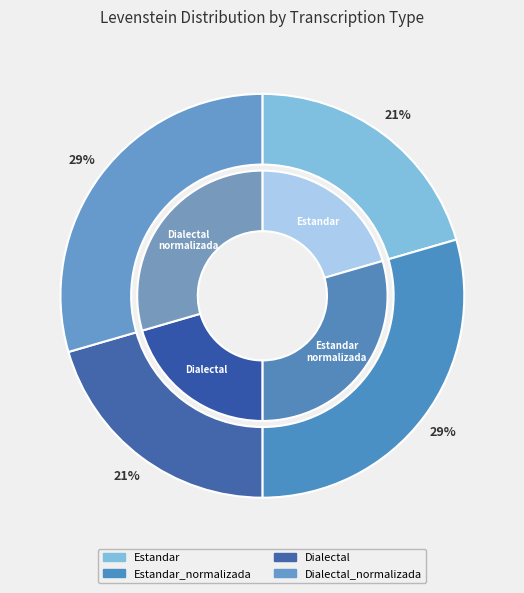

Which category has the biggest portion of the pie?

Estandar_normalizada